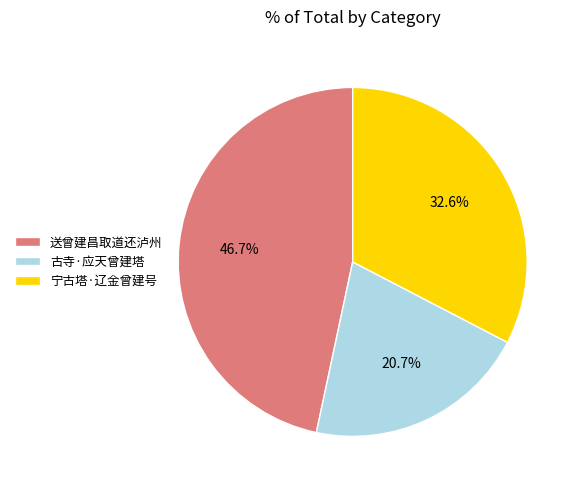

To the nearest percent, what is the average slice percentage?

33%